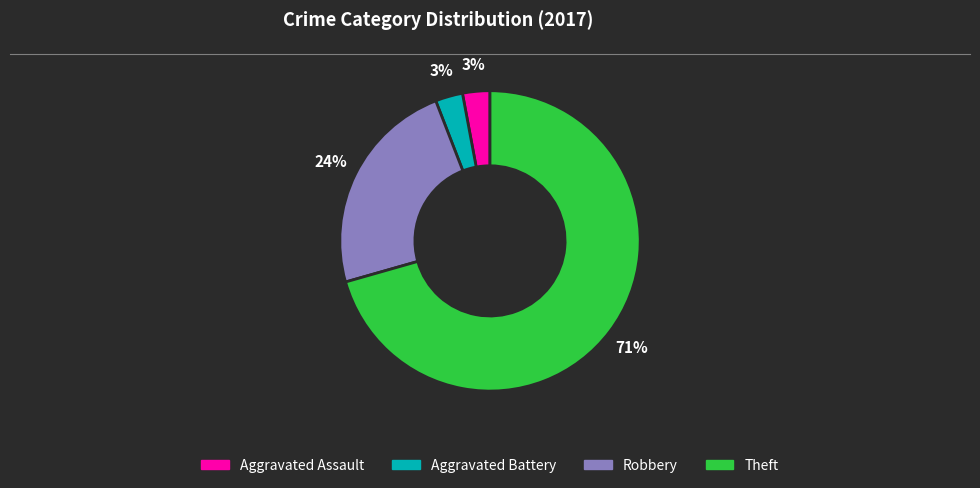

To the nearest percent, what is the average slice percentage?

25%